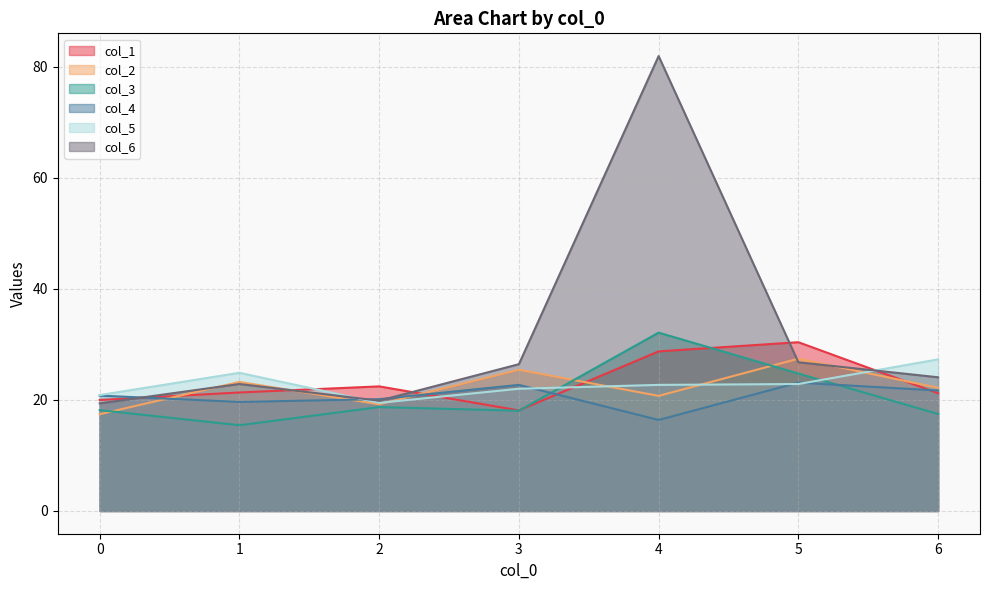

What is the value of the col_4 point at the 2nd from the left?

19.6